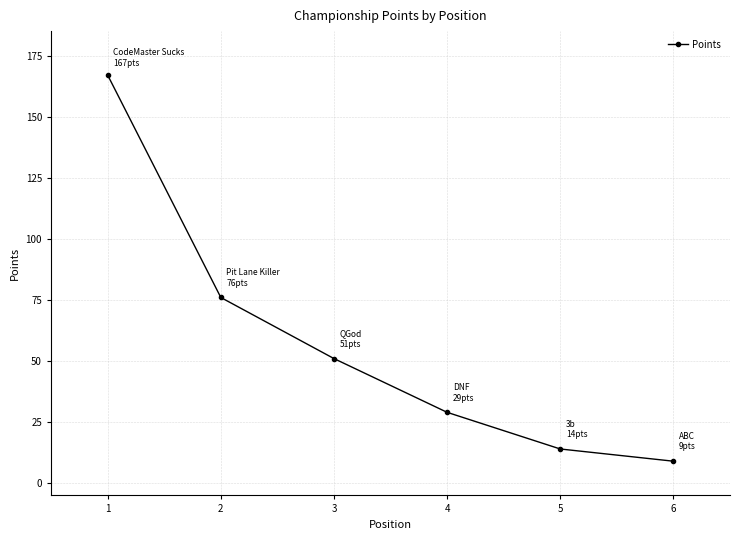

True or false: the data has more than 2 interior local peaks.

False